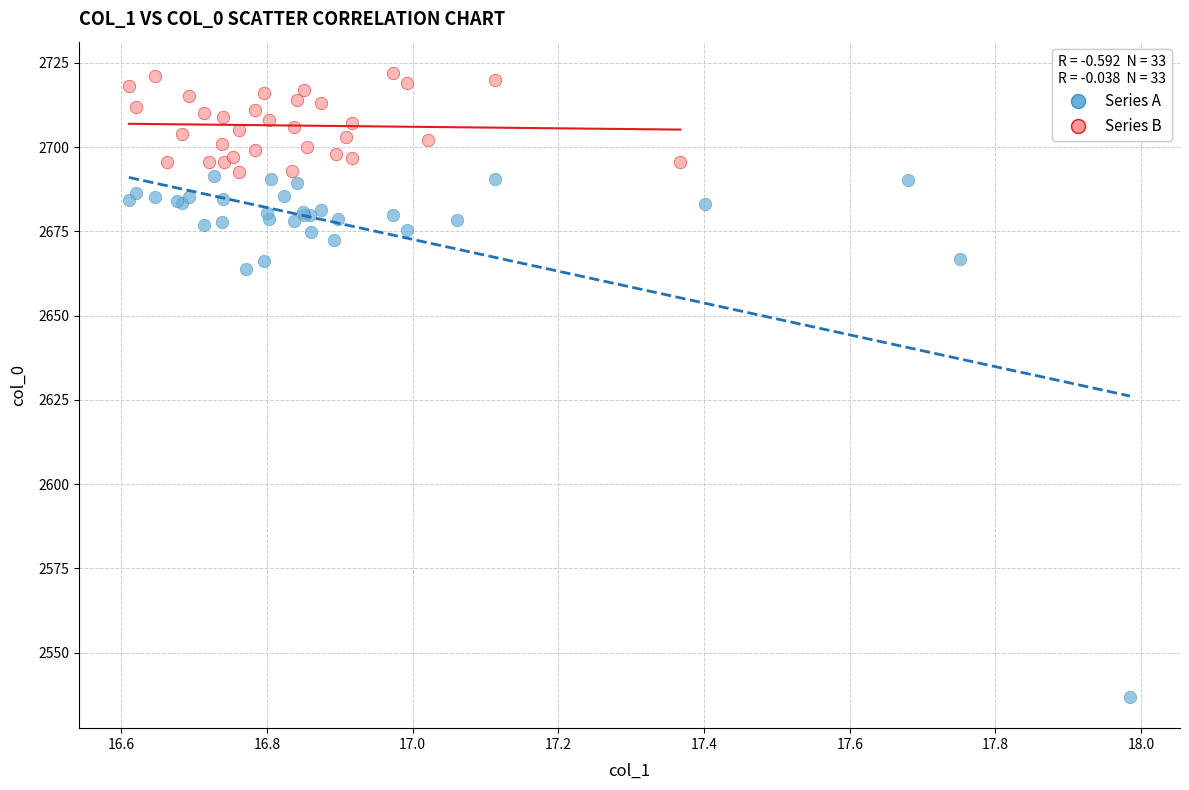

Which series reaches the maximum Y coordinate?

Series B